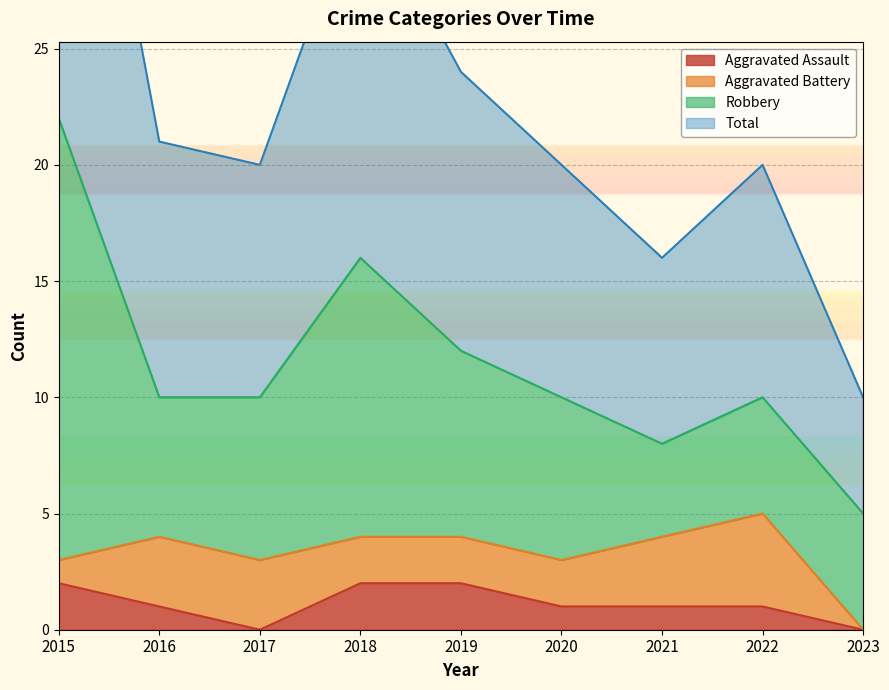

True or false: Aggravated Assault has more than 2 interior local peaks.

False